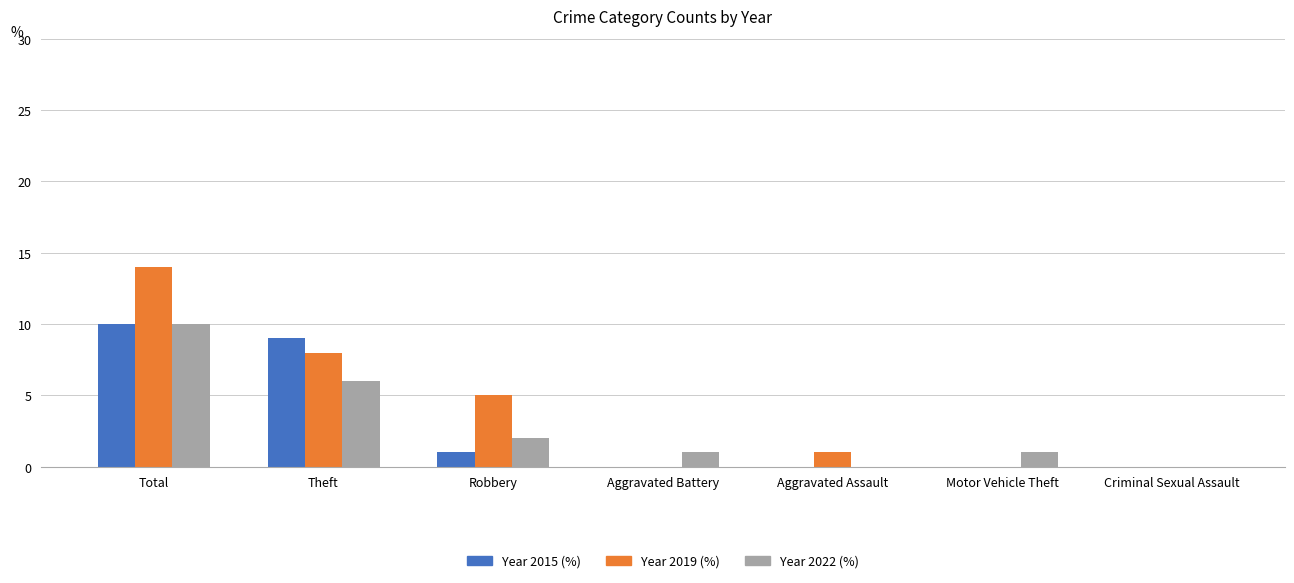

Count the number of categories in the chart.

7